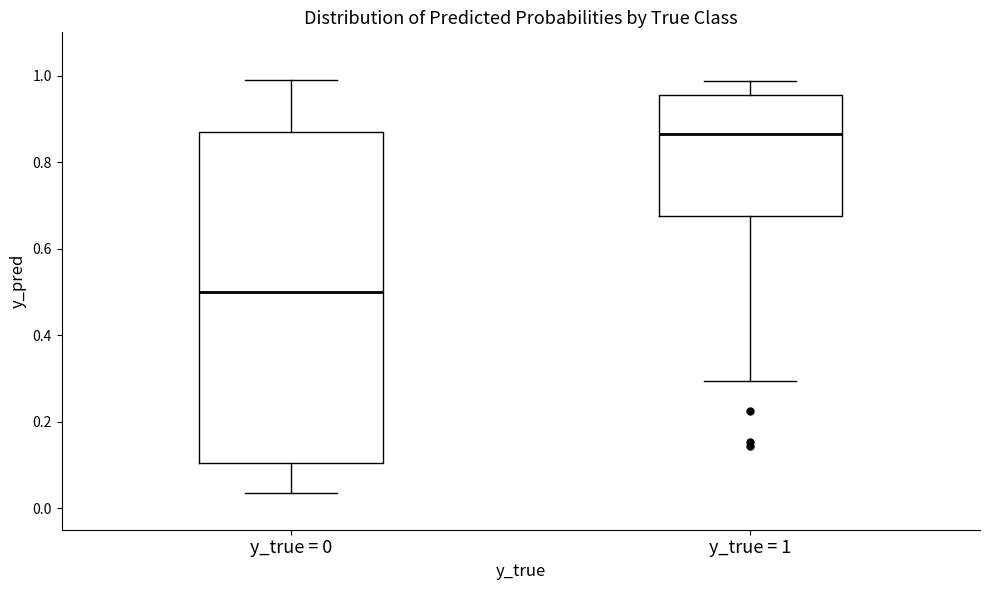

Reading left to right, read every box against the y-axis: the position of its median line, the range the box covers, and the ends of its whiskers. The values are not printed on the chart, so give them approximately, as read against the axis.

y_true = 0: median 0.50, box 0.10 to 0.86, whiskers 0.04 to 1.00
y_true = 1: median 0.86, box 0.68 to 0.96, whiskers 0.30 to 0.98